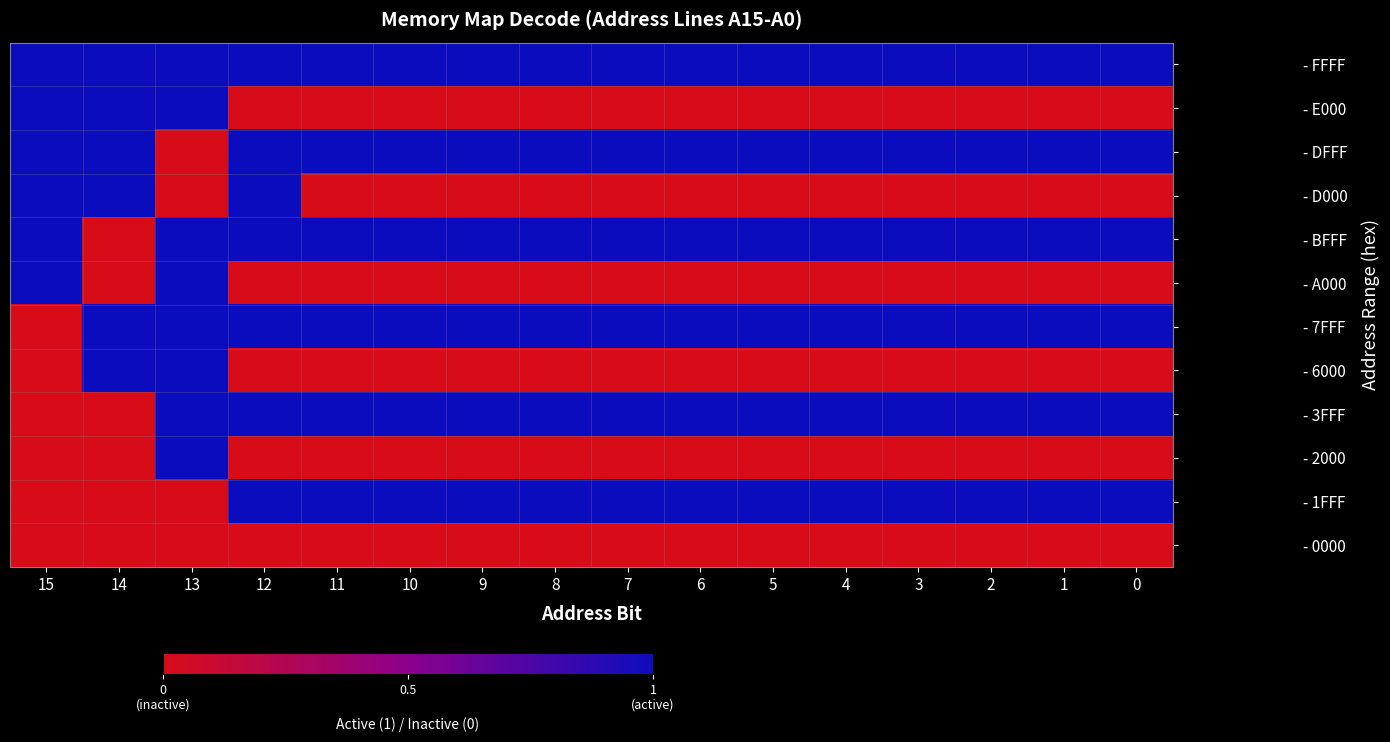

How many data points does each series have?

16